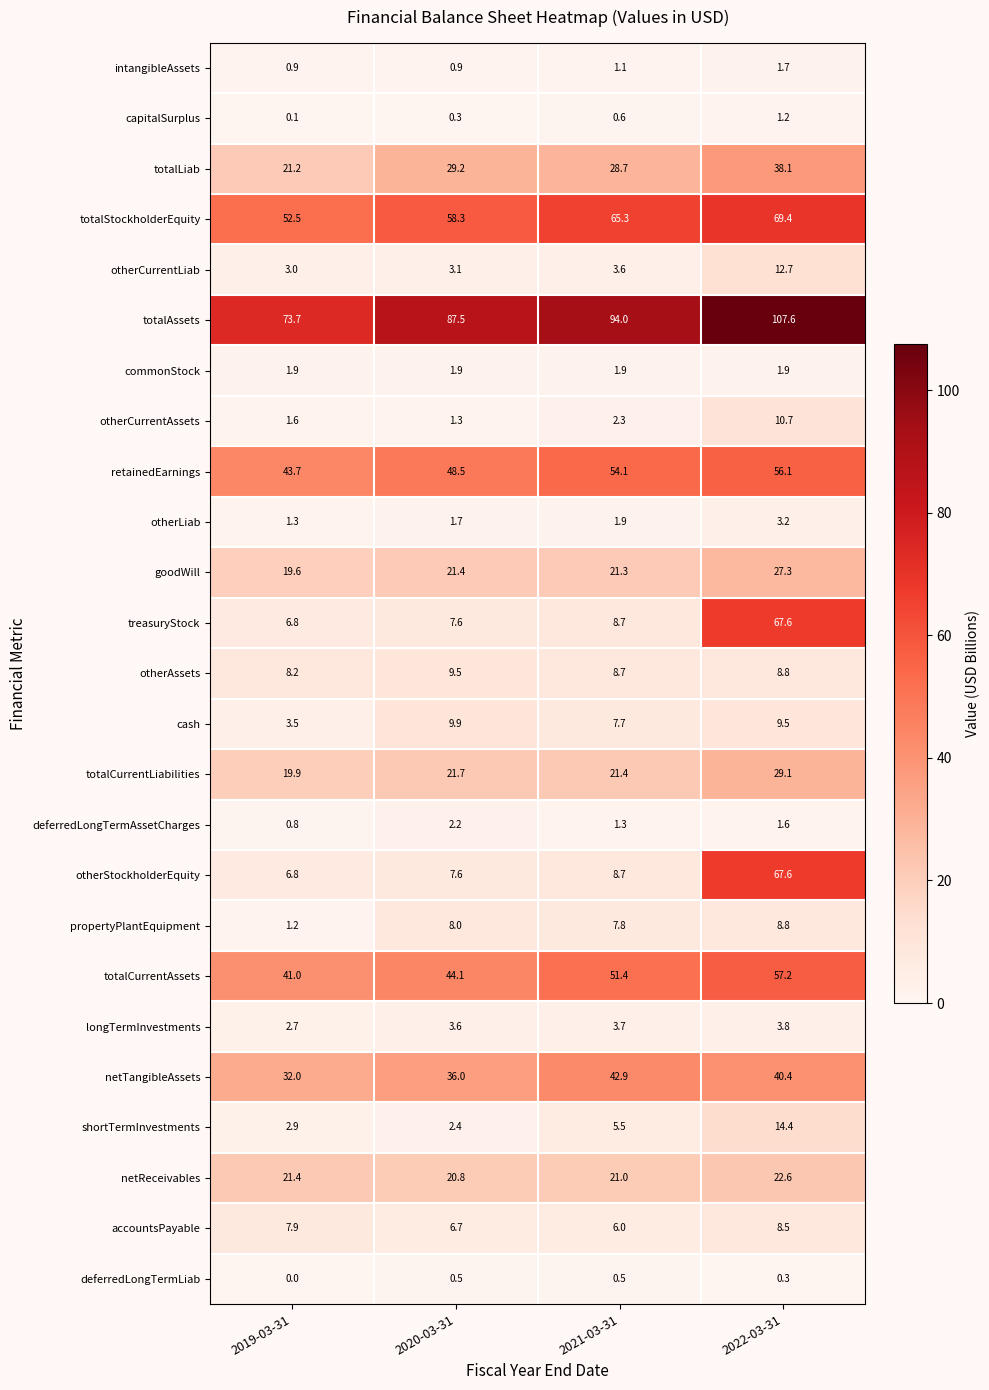

Rank the categories by treasuryStock value from lowest to highest.

2019-03-31, 2020-03-31, 2021-03-31, 2022-03-31